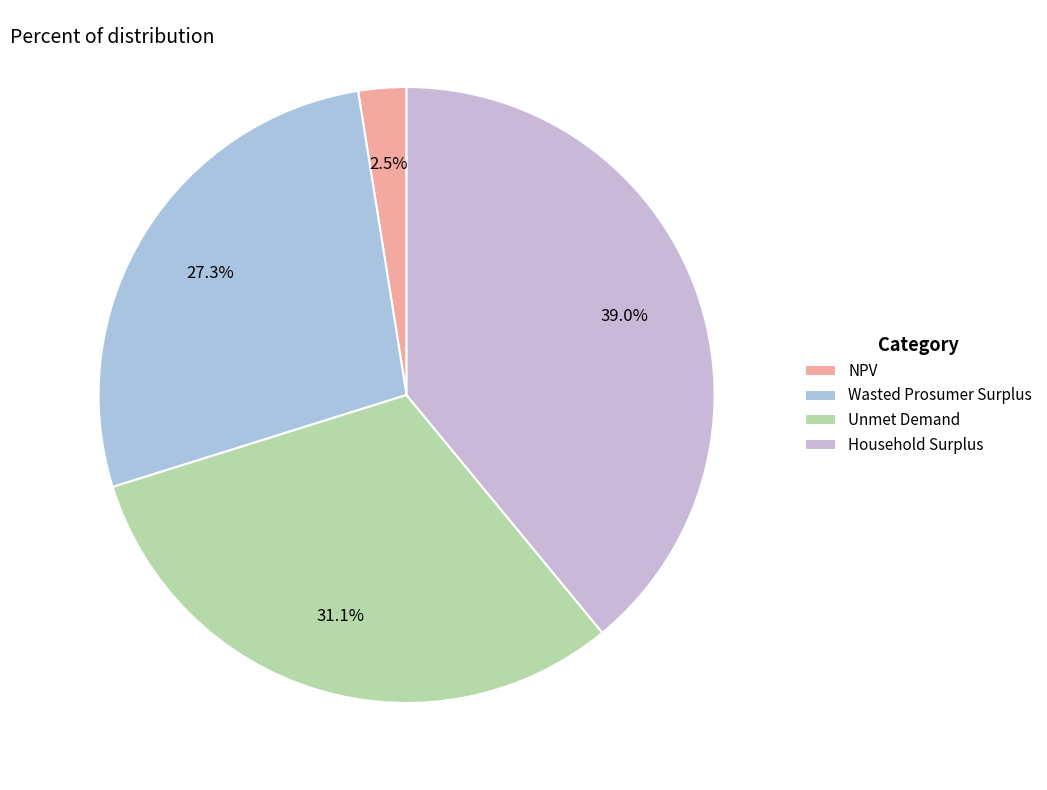

To the nearest percent, what is the difference between the NPV and Wasted Prosumer Surplus slice percentages?

25%